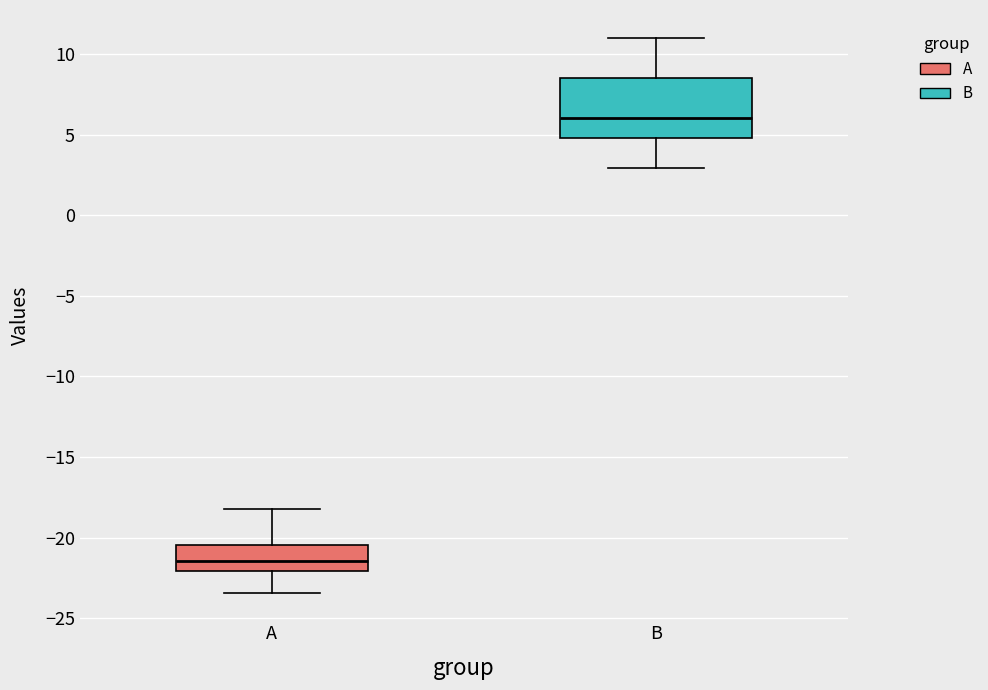

Comparing the boxes themselves (not the whiskers), which one is the tallest?

B